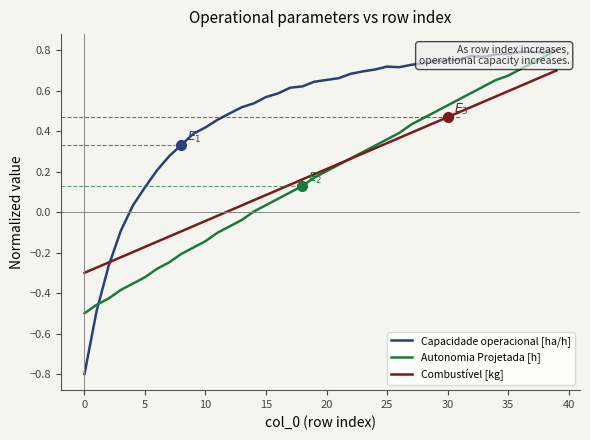

What is the total value across all series at 16?

0.8